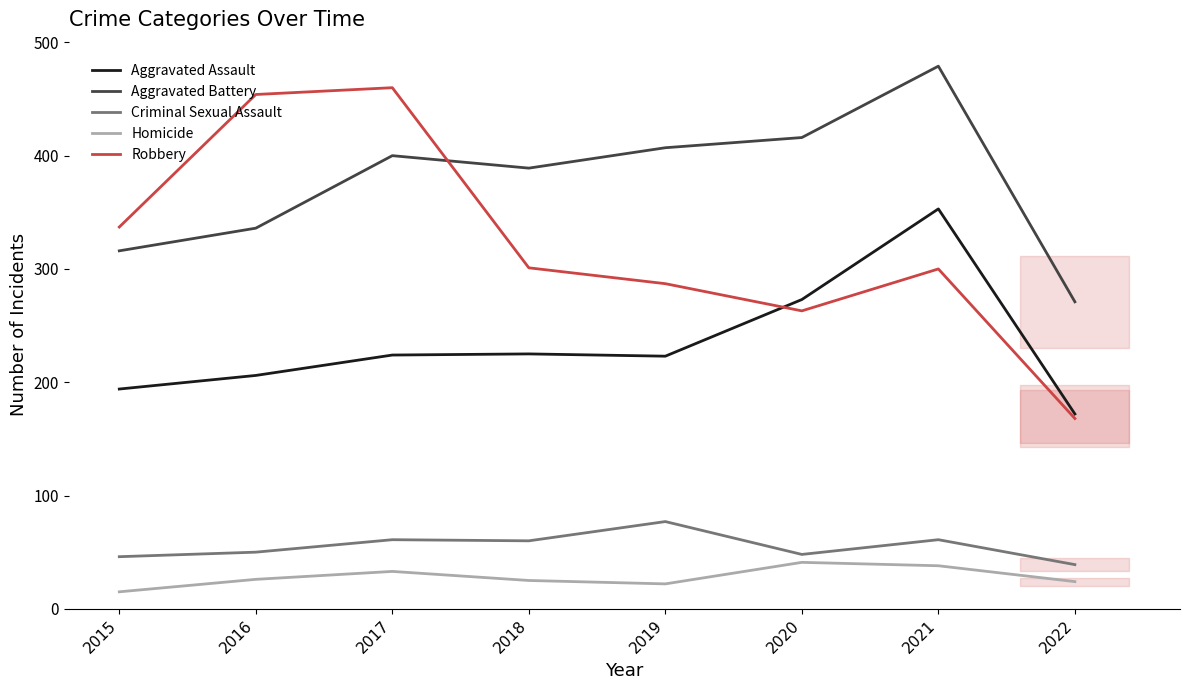

True or false: Homicide and Criminal Sexual Assault intersect in this chart.

False